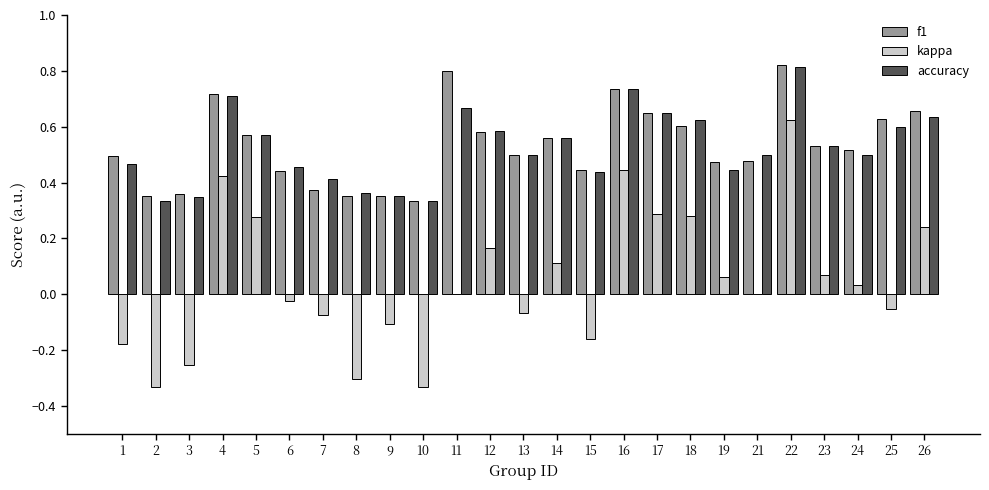

At which label does kappa reach its peak?

22